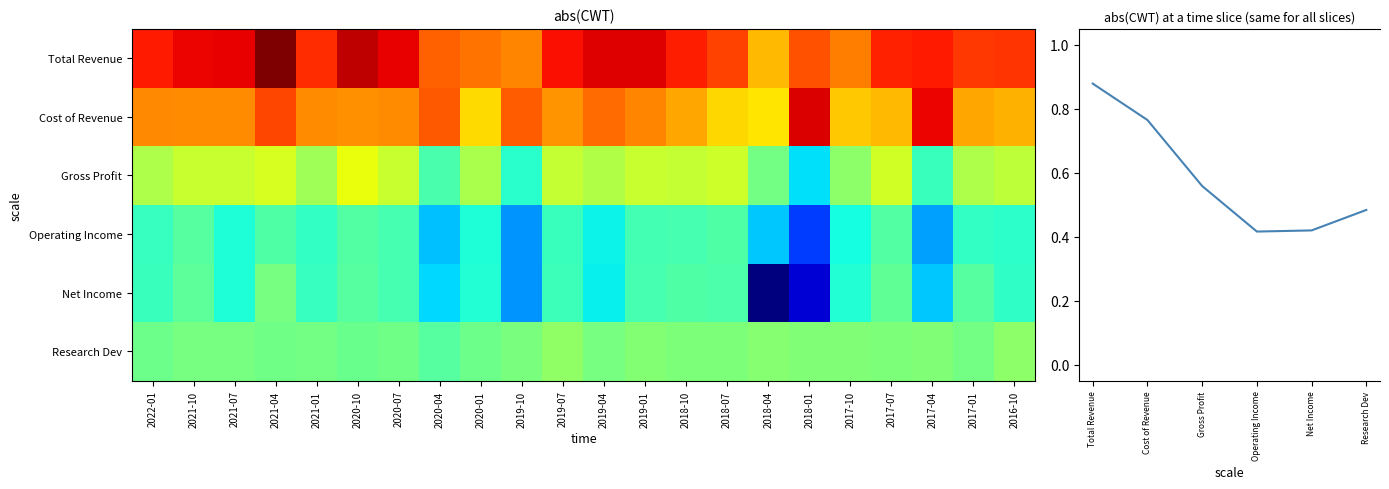

Which series has the largest total across all categories?

Total Revenue